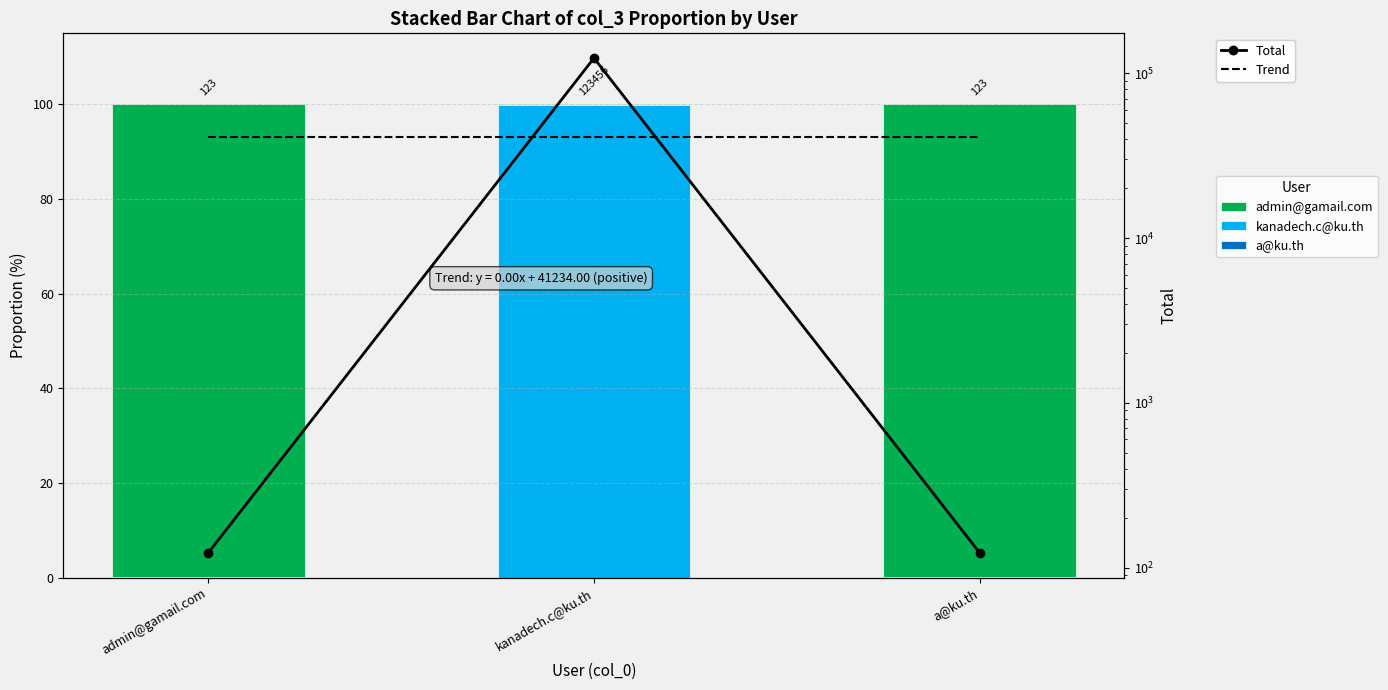

What is the label of the 3rd bar from the left?

a@ku.th